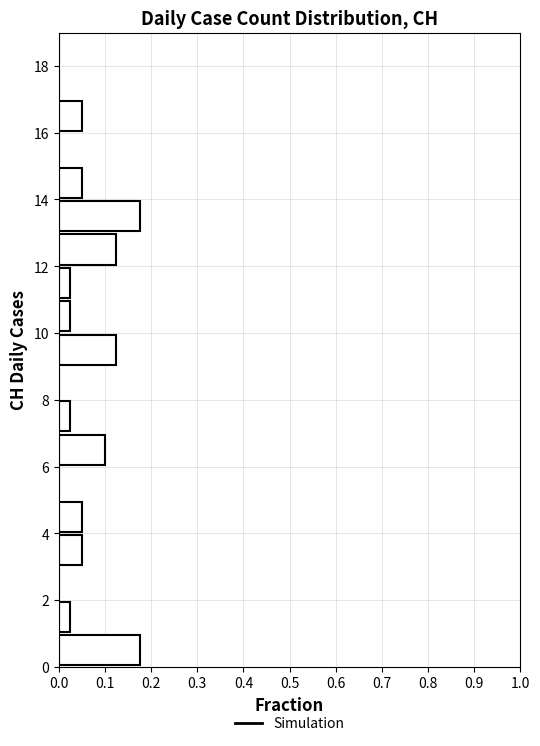

Reading bottom to top, transcribe this chart: for each bar, give the range it covers on the y-axis and its length. The values are not printed on the chart, so give them approximately, as read against the axis.

0 to 1: 0.18
1 to 2: 0.03
2 to 3: 0
3 to 4: 0.05
4 to 5: 0.05
5 to 6: 0
6 to 7: 0.10
7 to 8: 0.03
8 to 9: 0
9 to 10: 0.13
10 to 11: 0.03
11 to 12: 0.03
12 to 13: 0.13
13 to 14: 0.18
14 to 15: 0.05
15 to 16: 0
16 to 17: 0.05
17 to 18: 0
18 to 19: 0